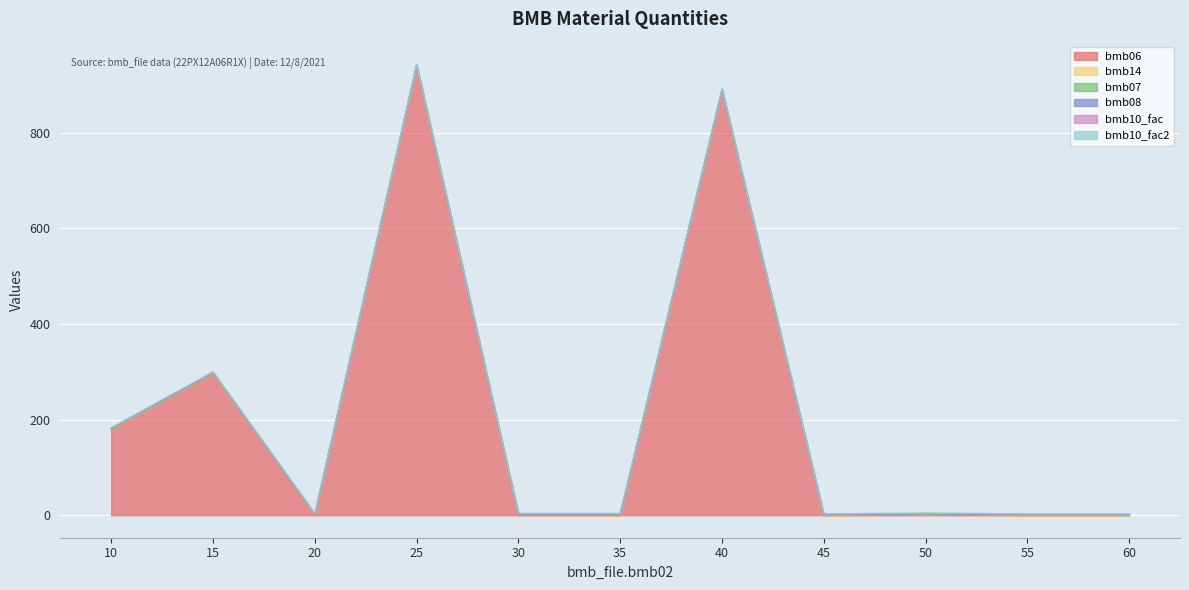

At which category does bmb06 reach its first local peak?

15